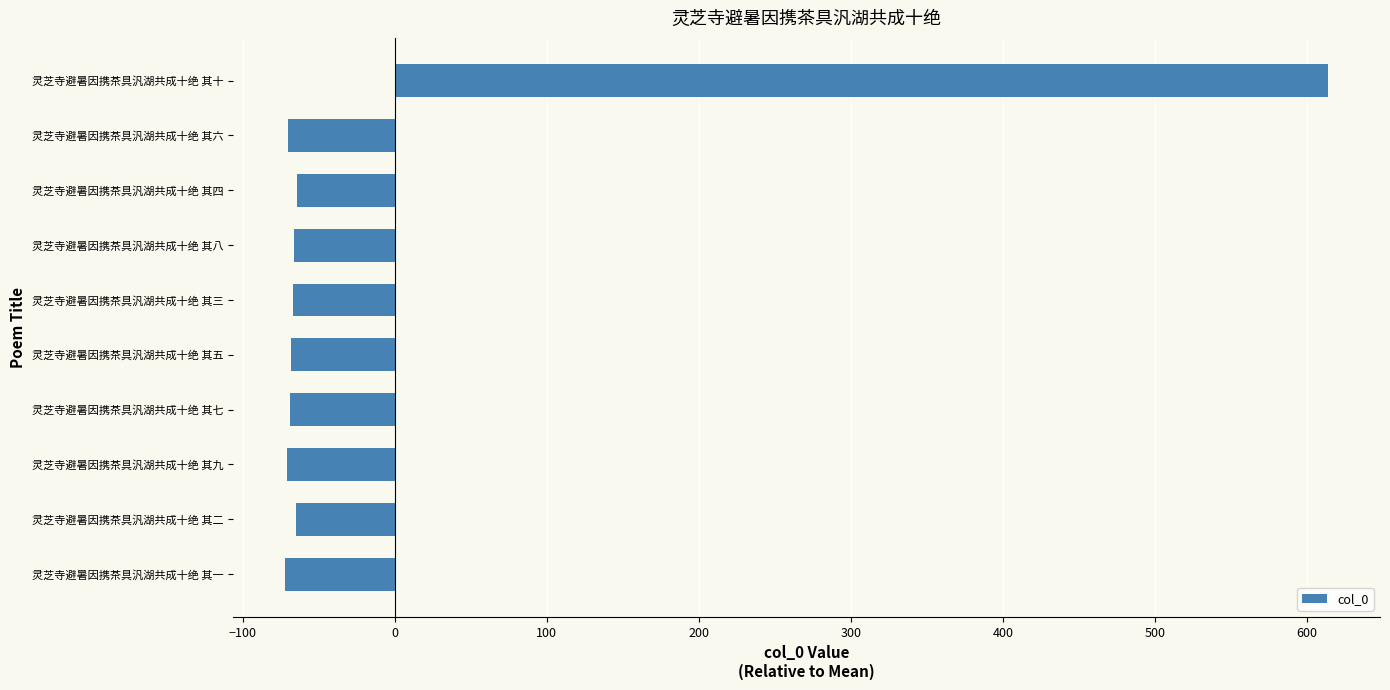

How many negative values are there?

9